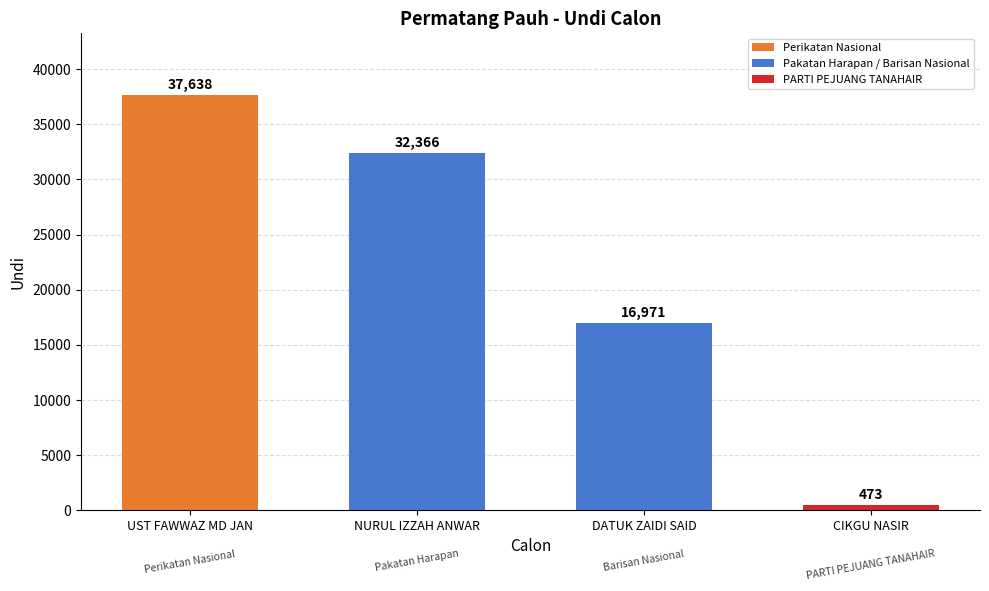

What is the average value?

21862